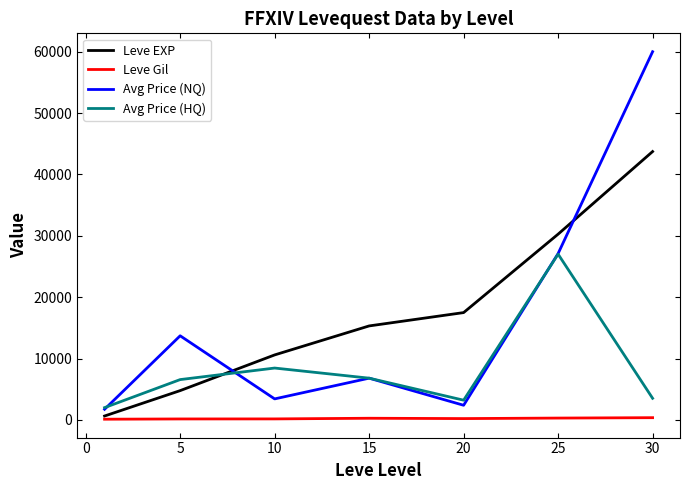

True or false: Leve Gil and Avg Price (HQ) cross at least once.

False